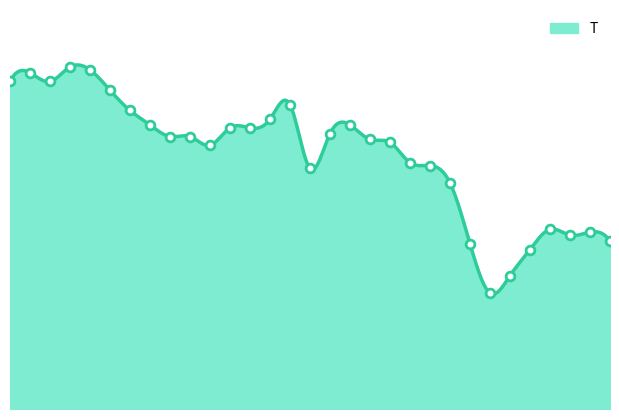

Approximately how many times larger is the value at 6 compared to 30?

1.2